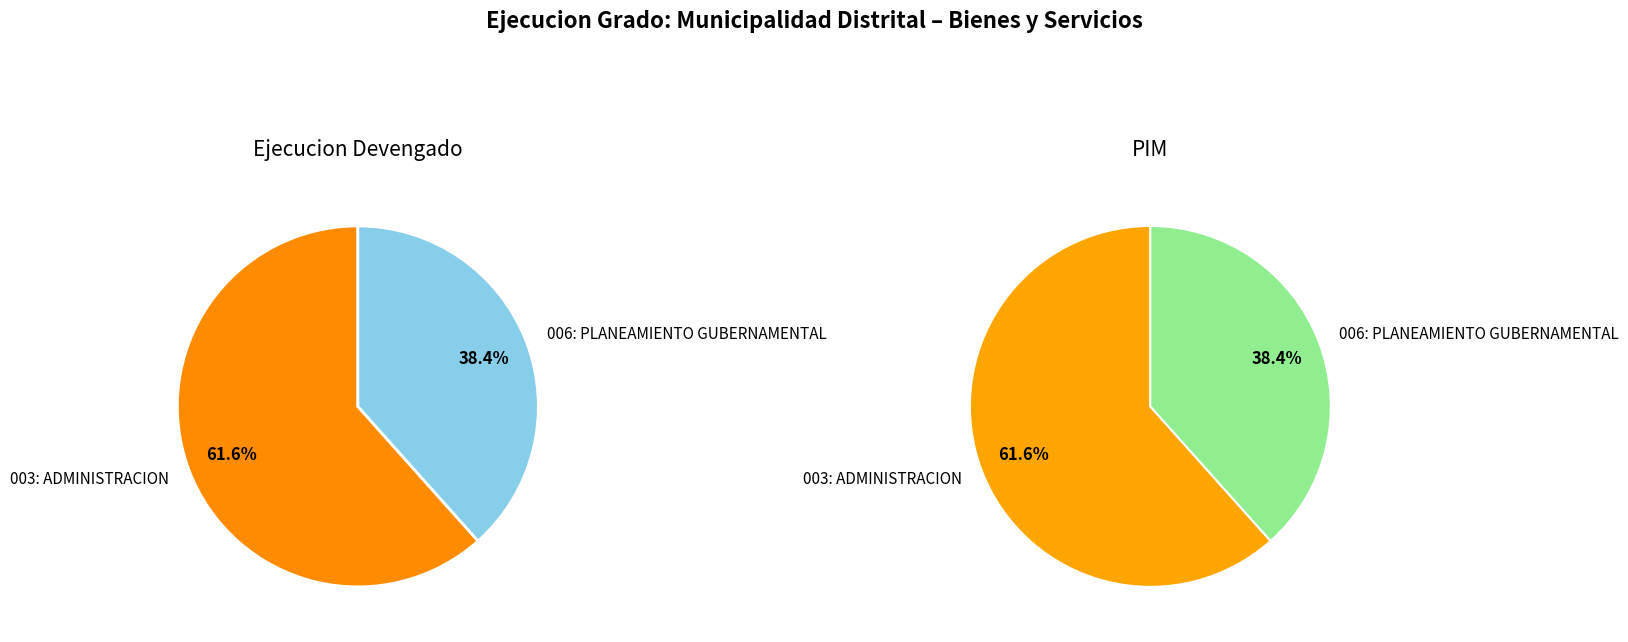

Does 006: PLANEAMIENTO GUBERNAMENTAL account for over 50% of the chart?

No